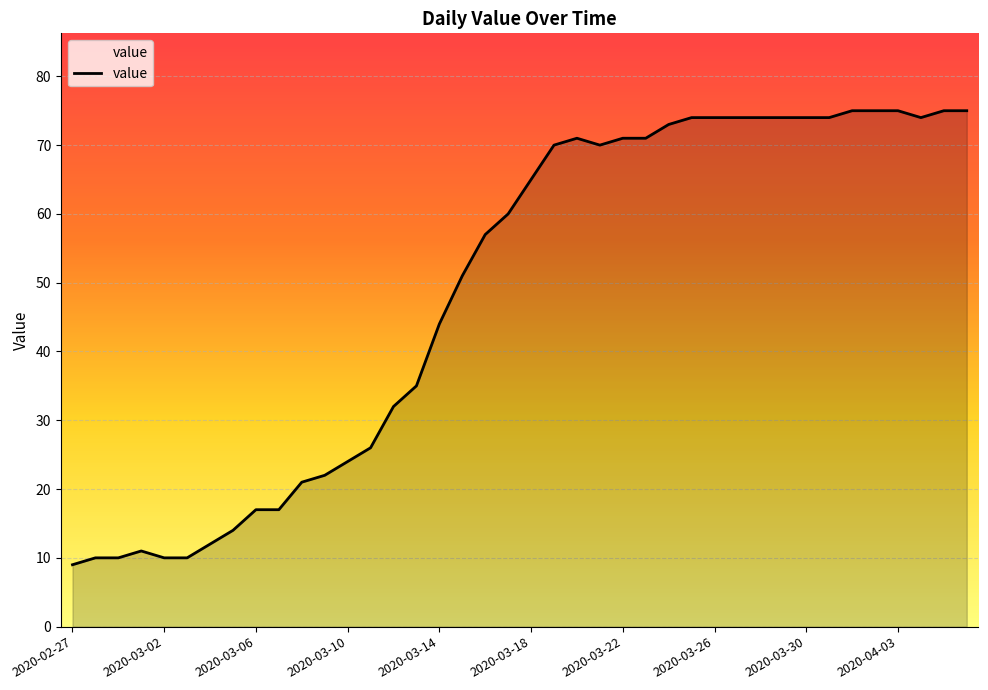

What is the difference between the maximum and minimum values?

66